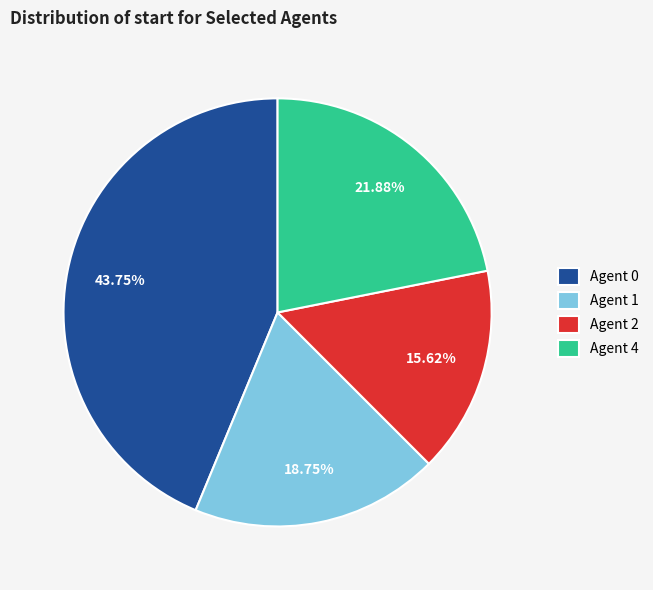

What percentage is the Agent 4 slice, to the nearest percent?

22%